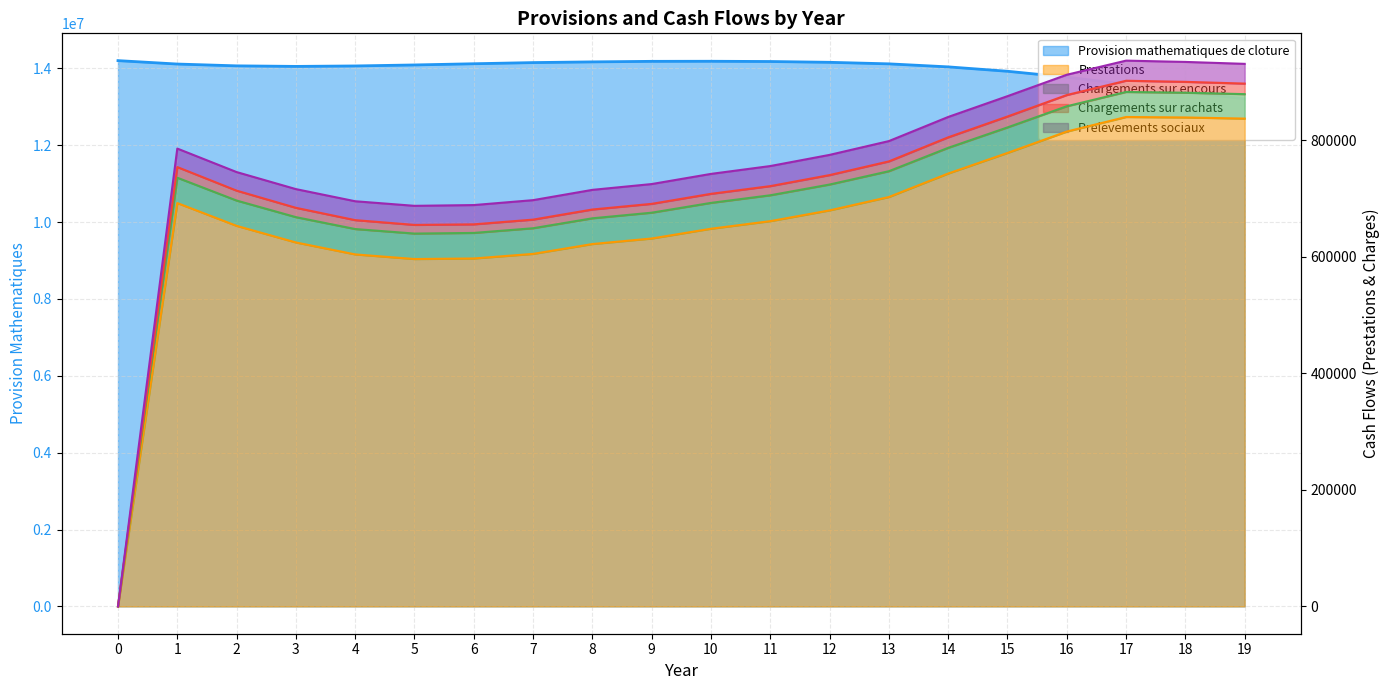

In Chargements sur rachats, how many points are lower than both neighbors (excluding endpoints)?

1